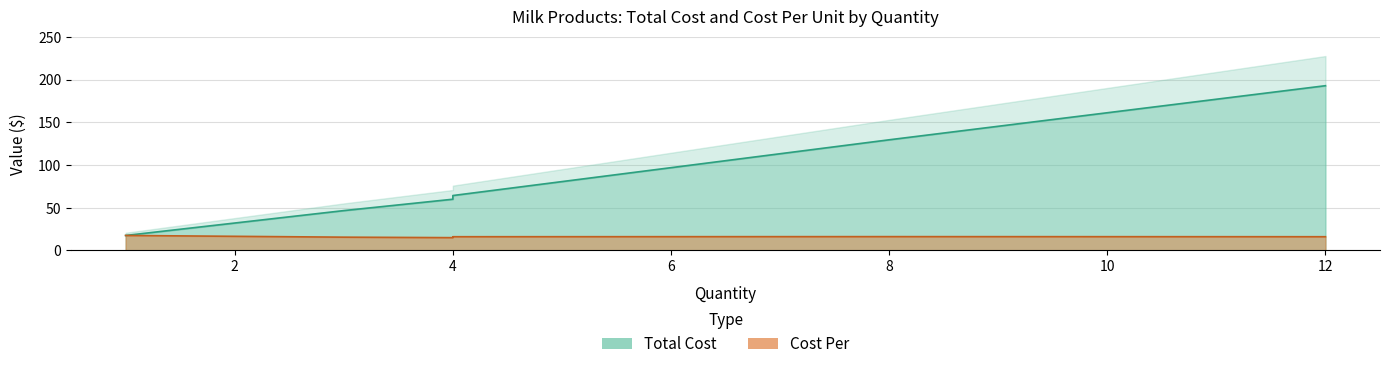

Count the number of data series in this chart.

2